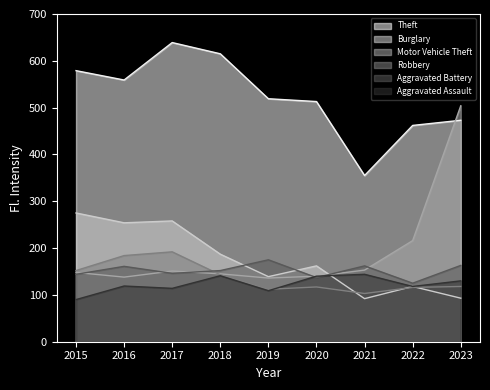

What is the value of the Aggravated Assault point at the 2nd from the left?

119